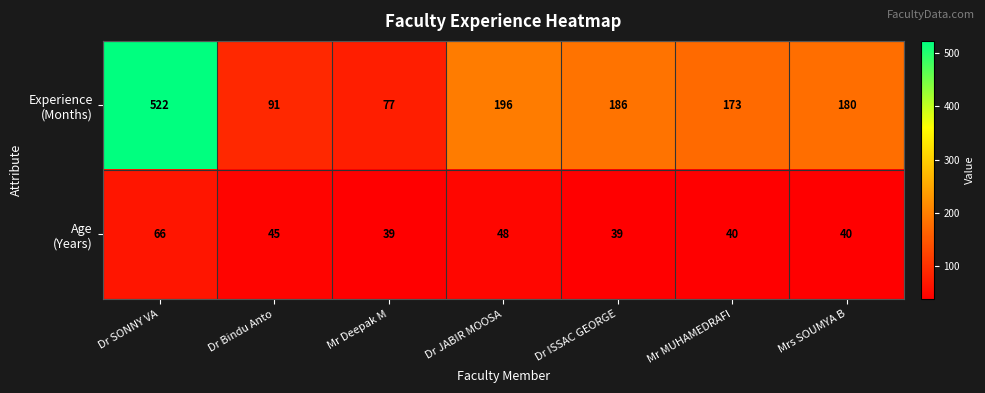

At which category is the sum across all series the highest?

Dr SONNY VA